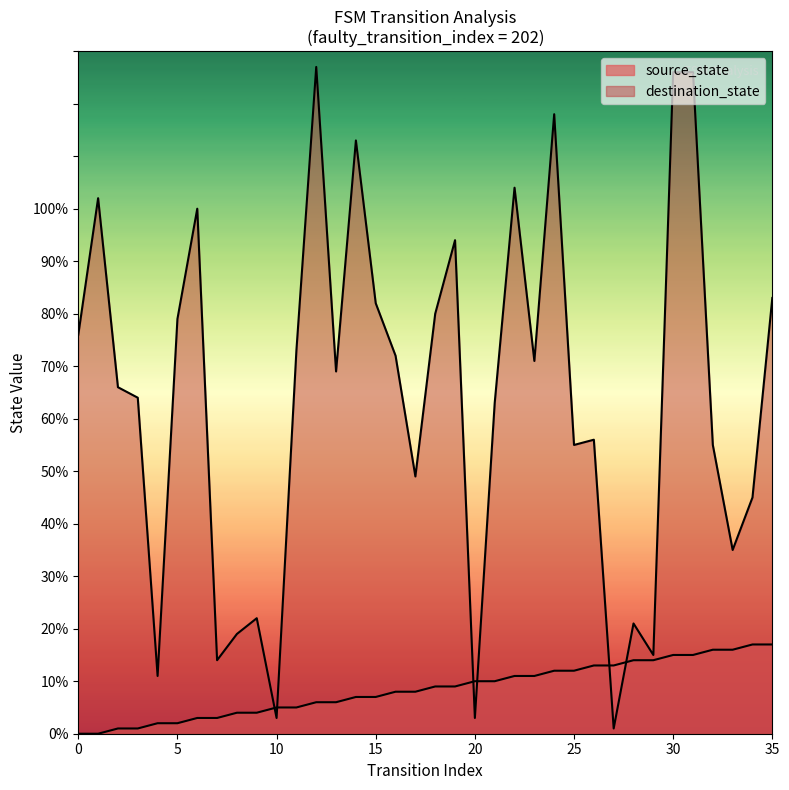

What is the total value across all series at 35?

100